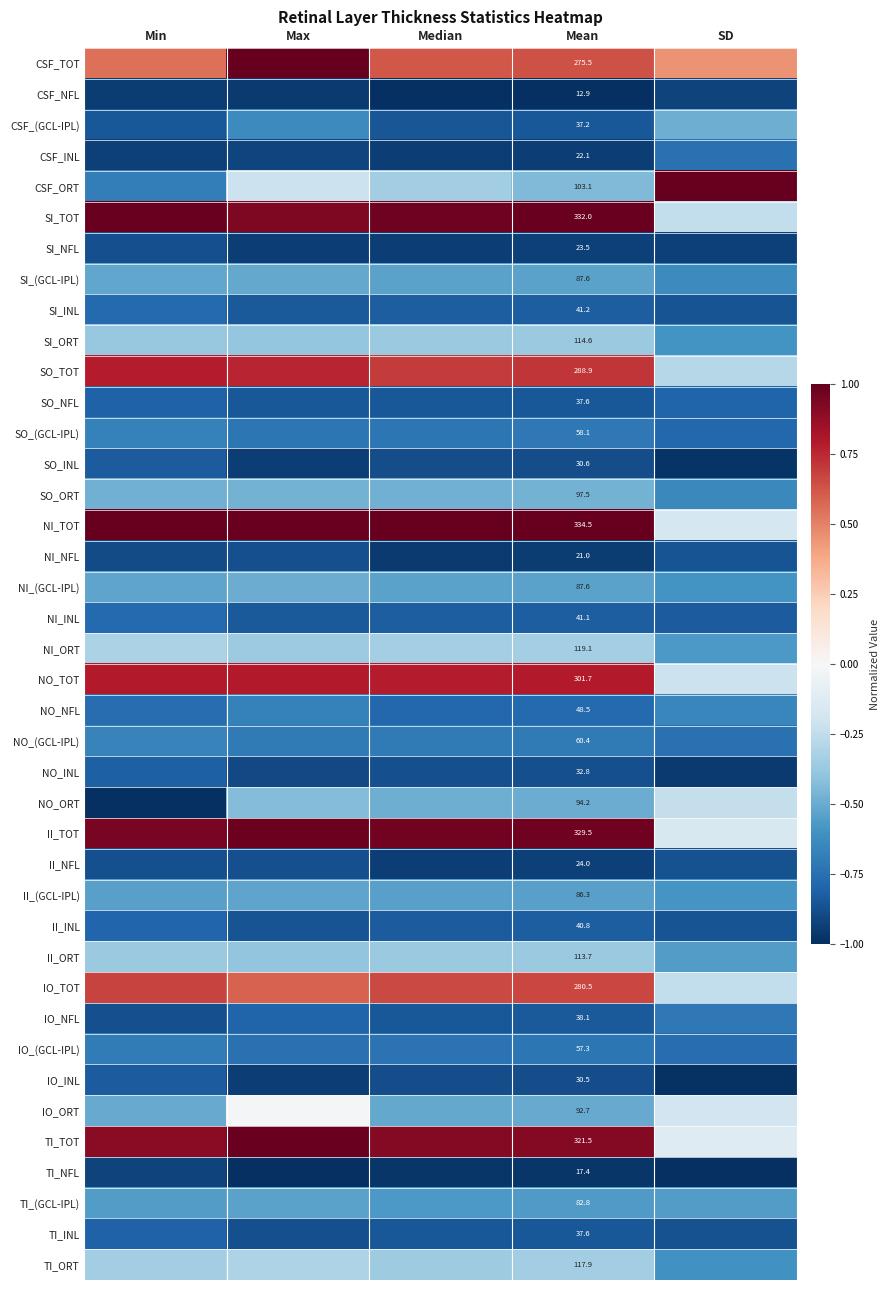

Which category has the lowest value in the CSF_ORT series?

Min